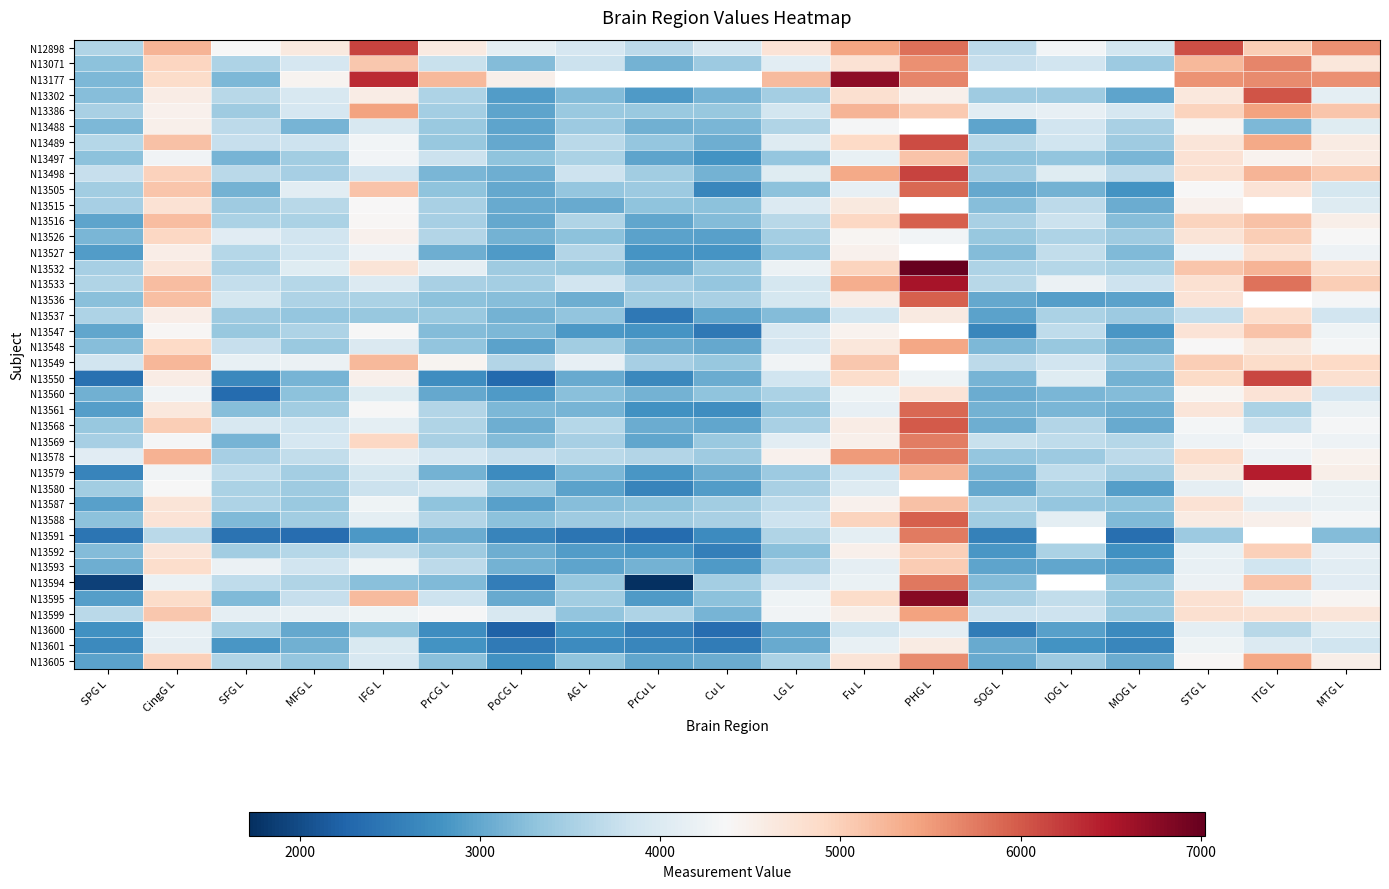

Rank the series at IOG L from lowest to highest value.

N13071, N13177, N13601, N13536, N13600, N13593, N13505, N13561, N13560, N13497, N13587, N13548, N13578, N13605, N13302, N13580, N13537, N13592, N13526, N13568, N13532, N13515, N13569, N13547, N13579, N13527, N13595, N13516, N13599, N13489, N13549, N13488, N13550, N13498, N13588, N13386, N13533, N12898, N13591, N13594